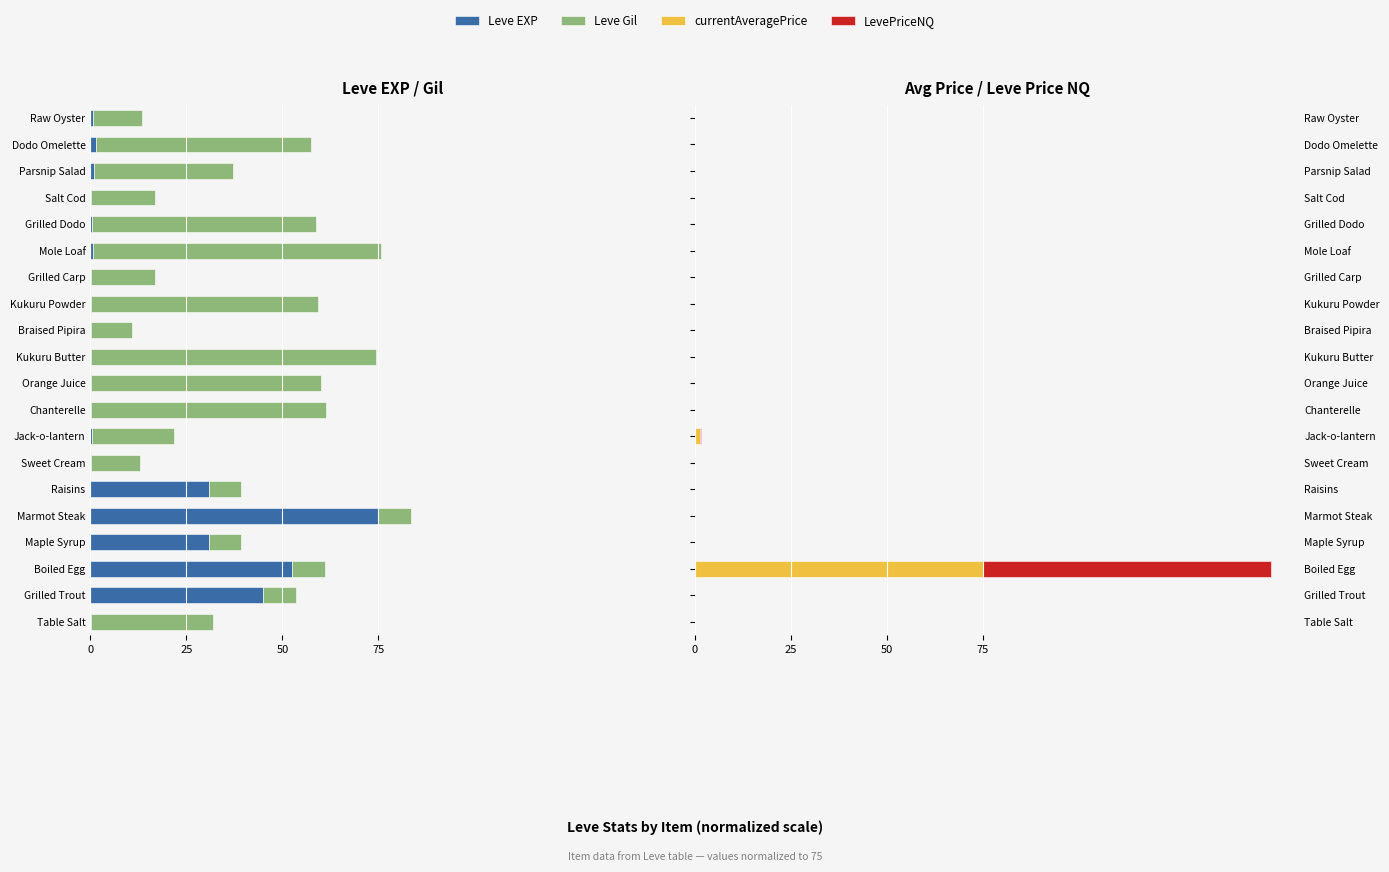

What is the difference between the maximum and minimum values in the currentAveragePrice series?

75.0